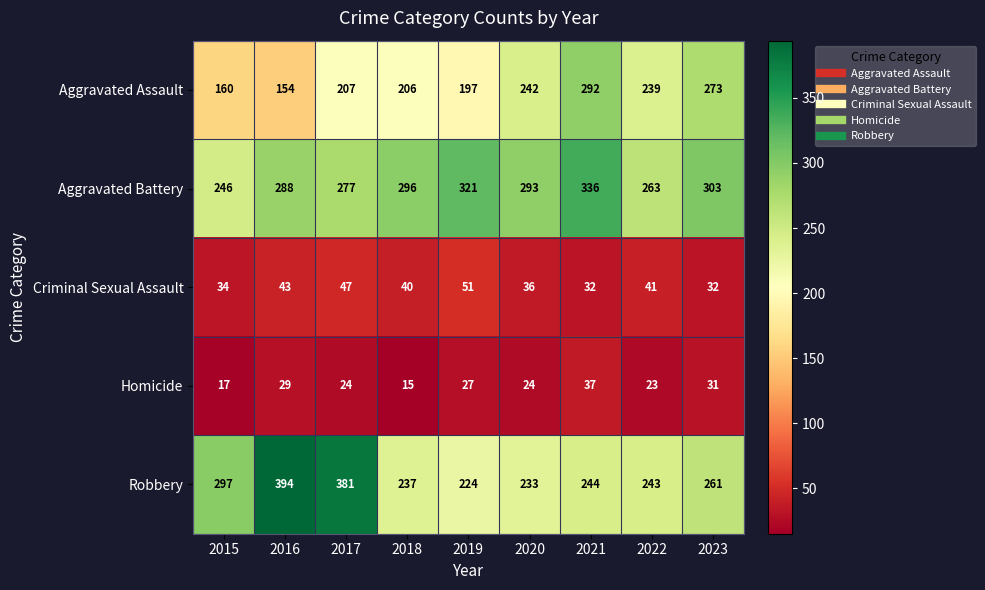

At which label does Robbery first exceed 244?

2015